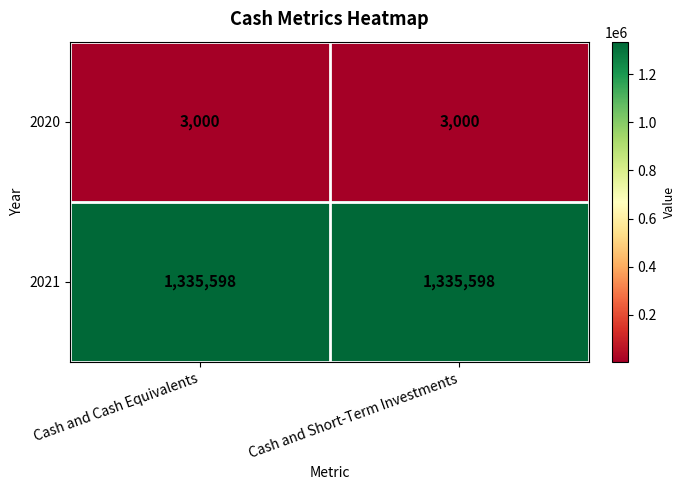

Rank the series at Cash and Short-Term Investments from lowest to highest value.

2020, 2021